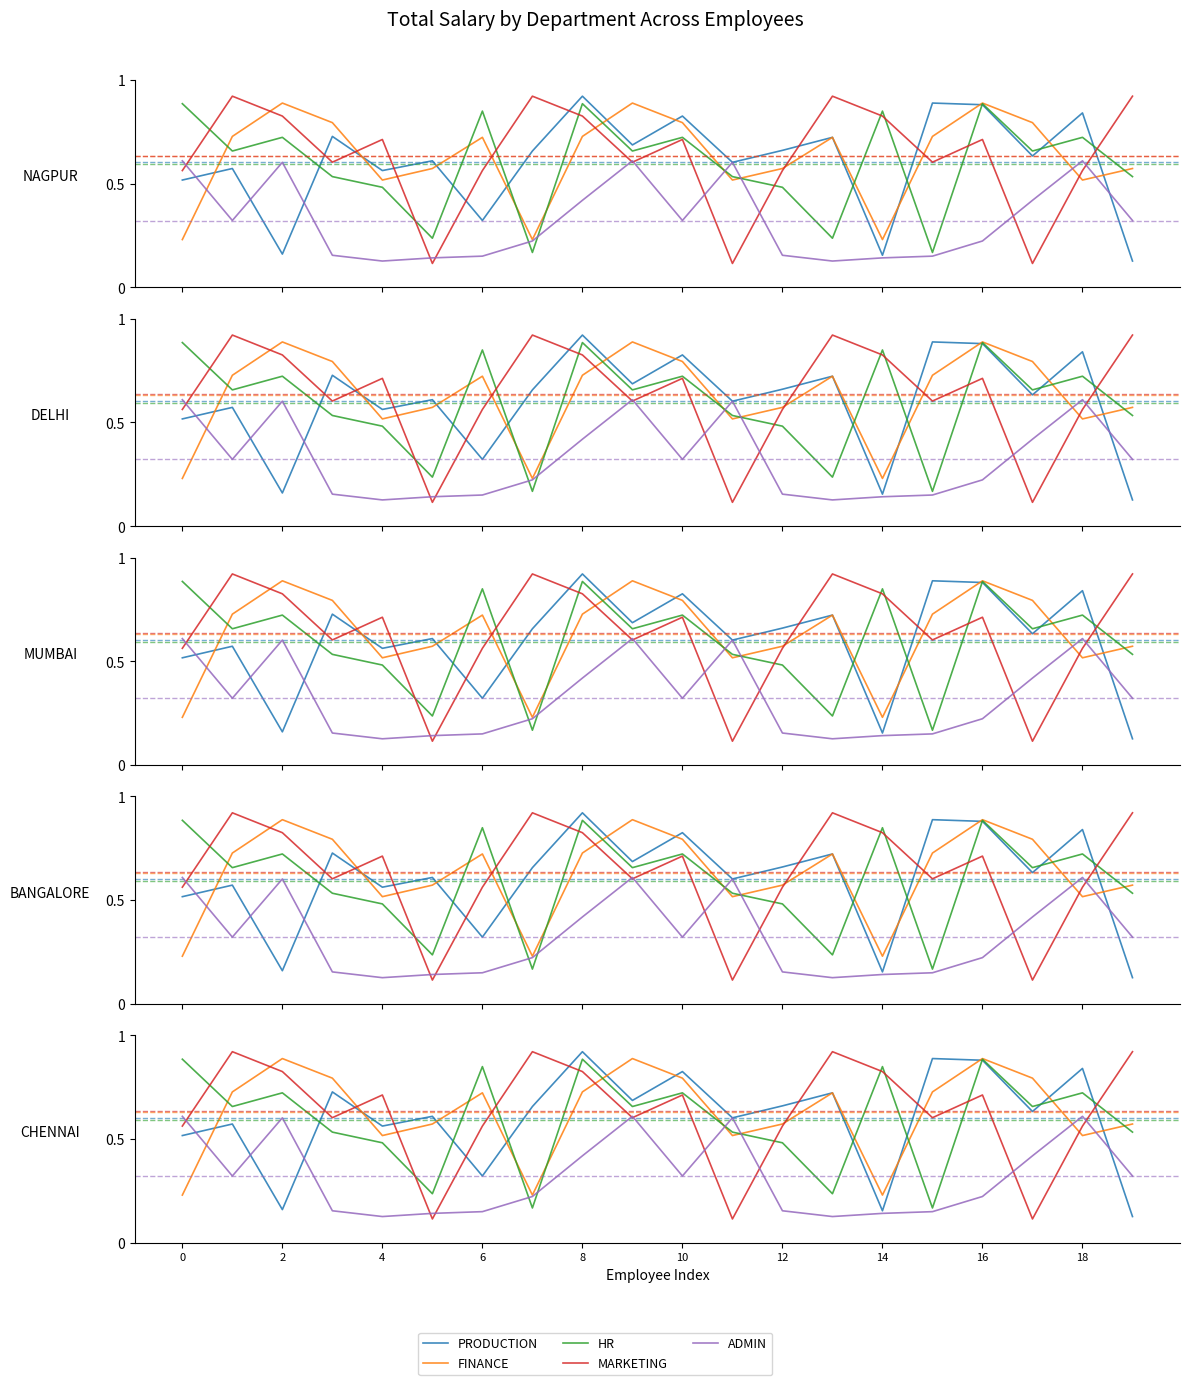

How many times do ADMIN and MARKETING cross each other?

9